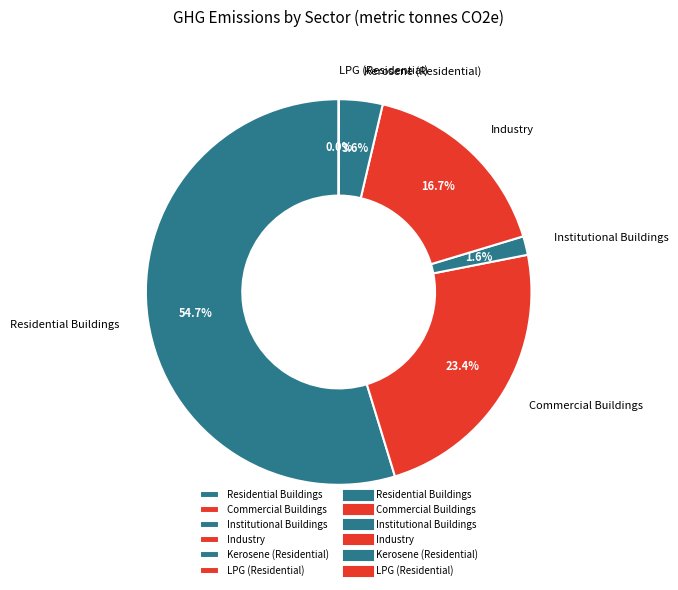

Between Commercial Buildings and Kerosene (Residential), which is larger?

Commercial Buildings